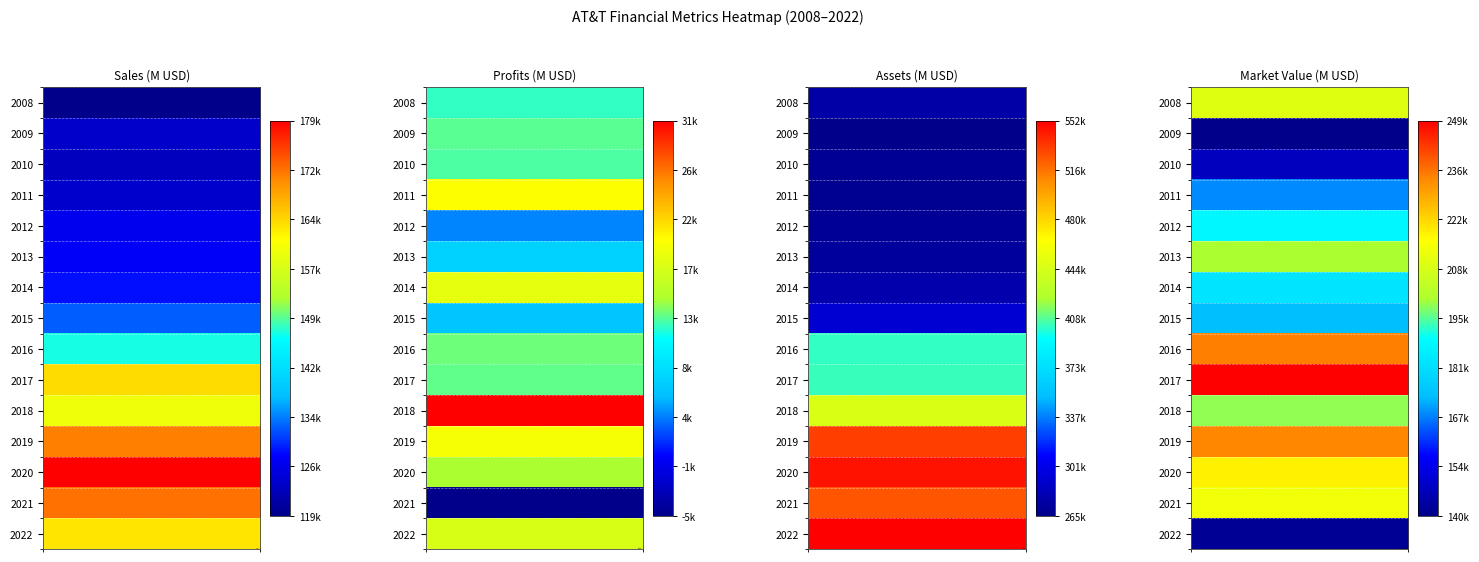

What is the average value of the Market_Value series?

193224